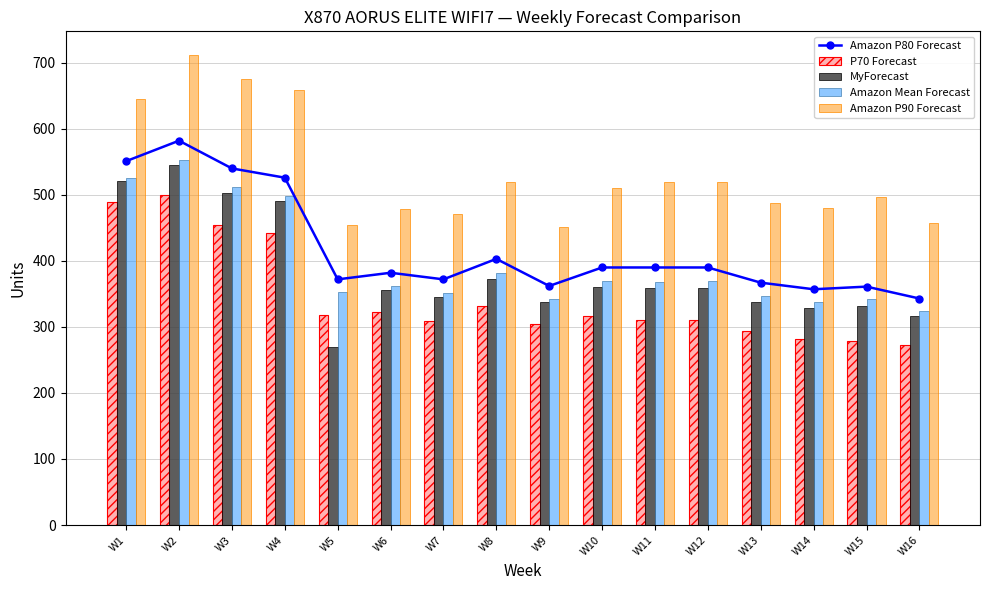

What is the lowest value of the Amazon P80 Forecast series?

343